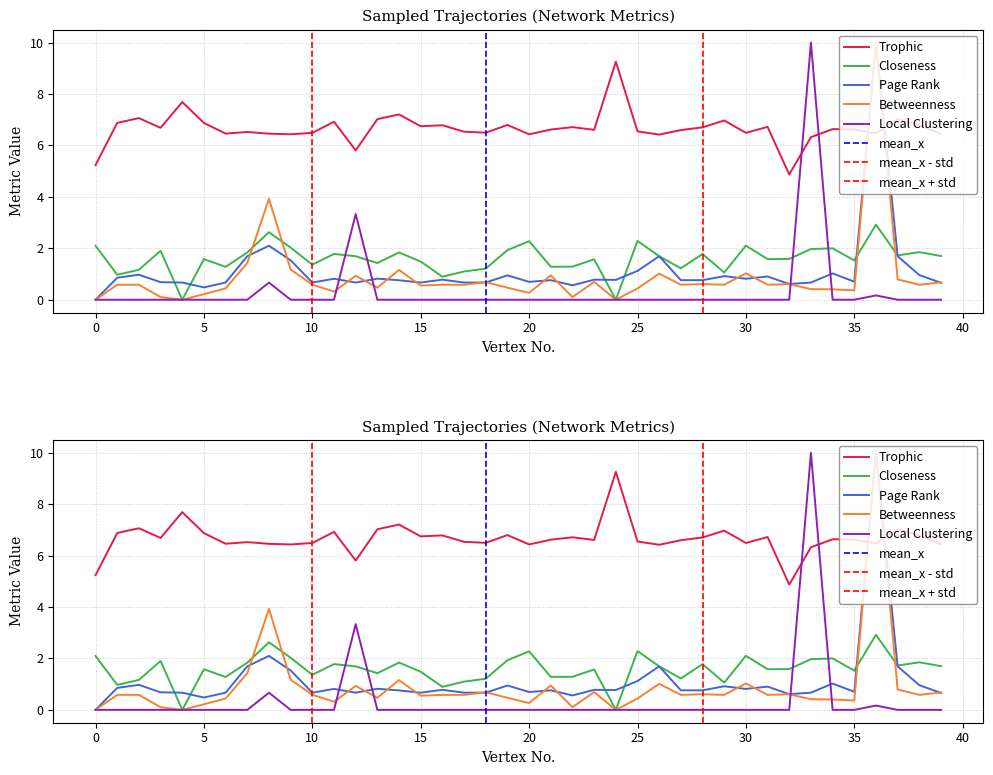

Where is the first local maximum for Page Rank?

2